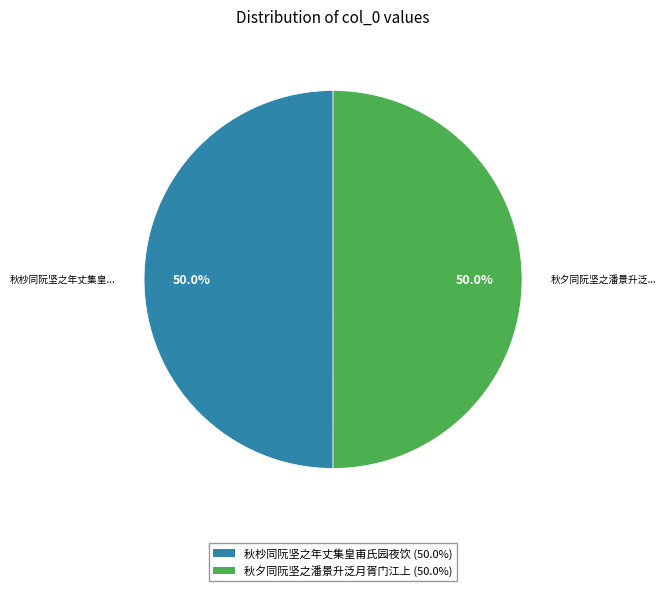

The 秋杪同阮坚之年丈集皇甫氏园夜饮 slice represents 50% of the pie. True or false?

True